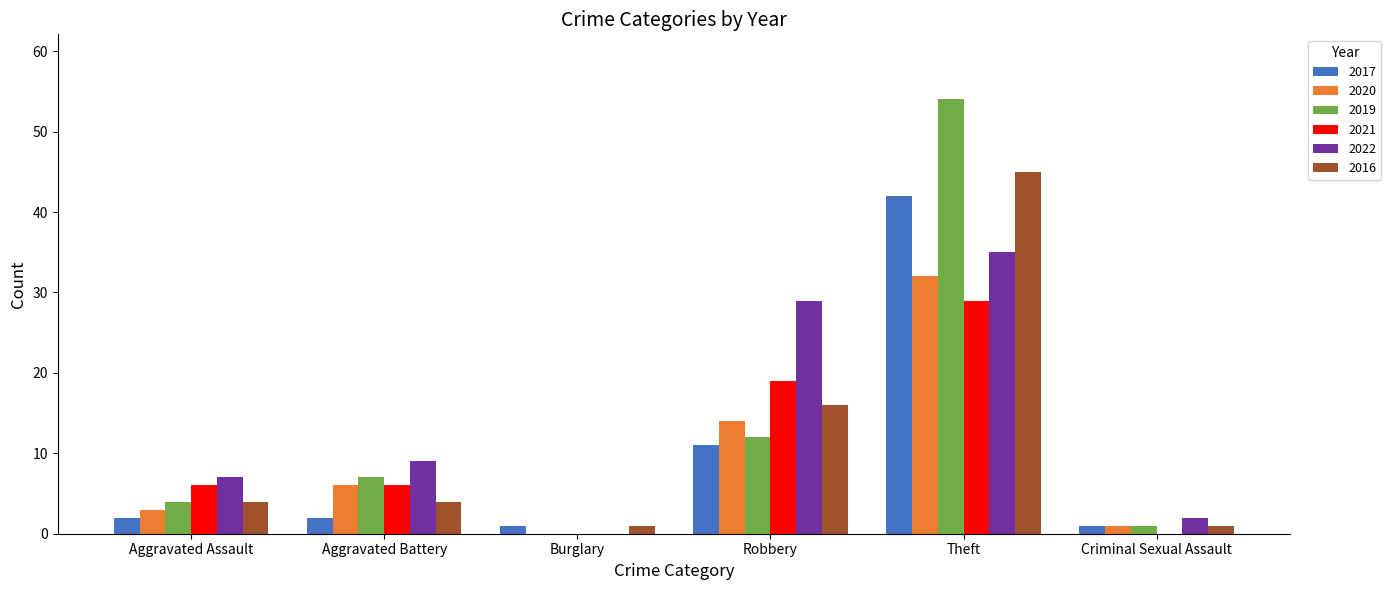

What is the sum of all 2019 values?

78